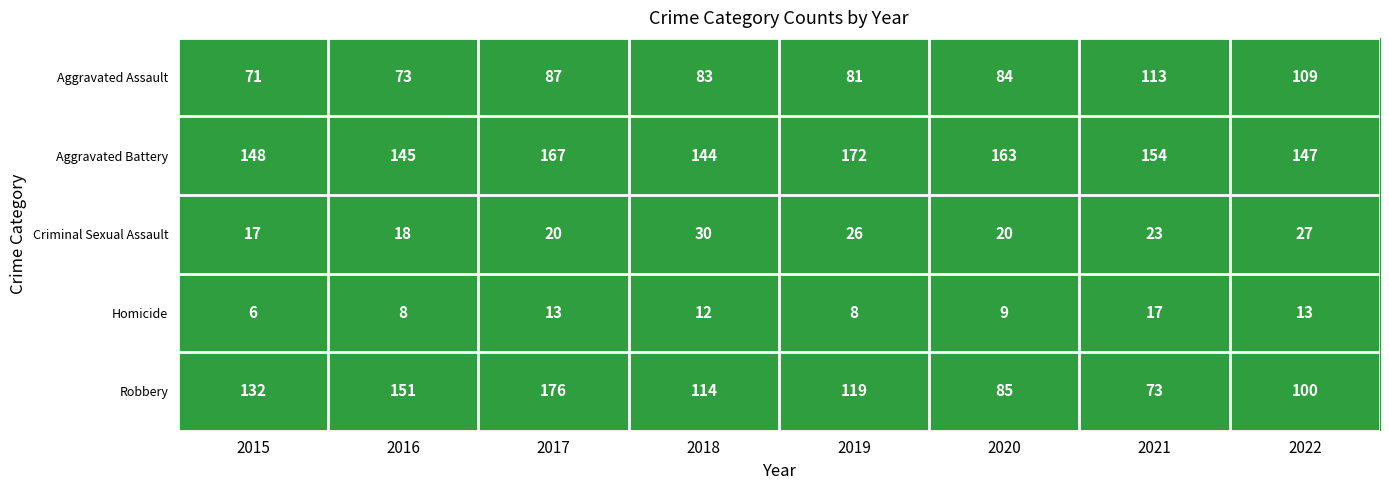

At how many categories does at least one series exceed 96?

8